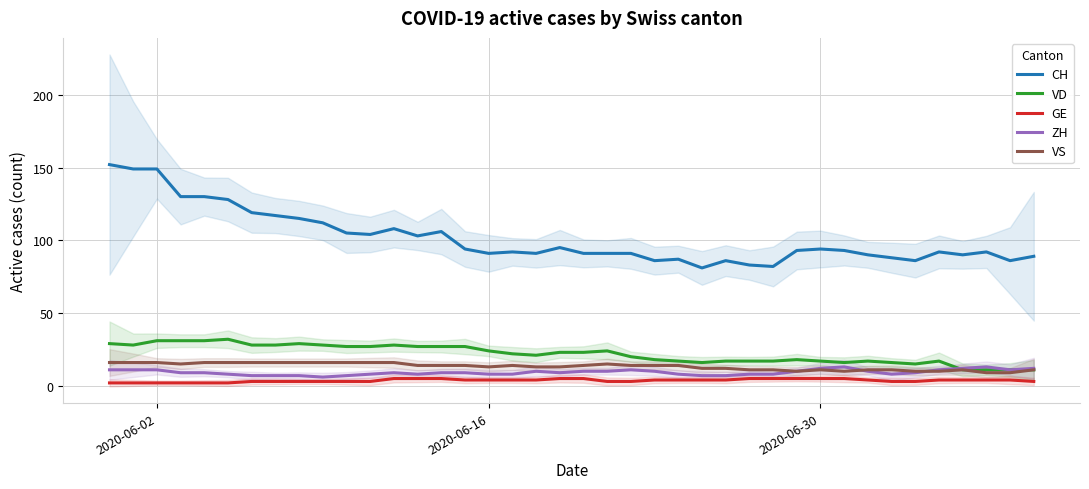

What is the value of the VS point at the 10th from the left?

16